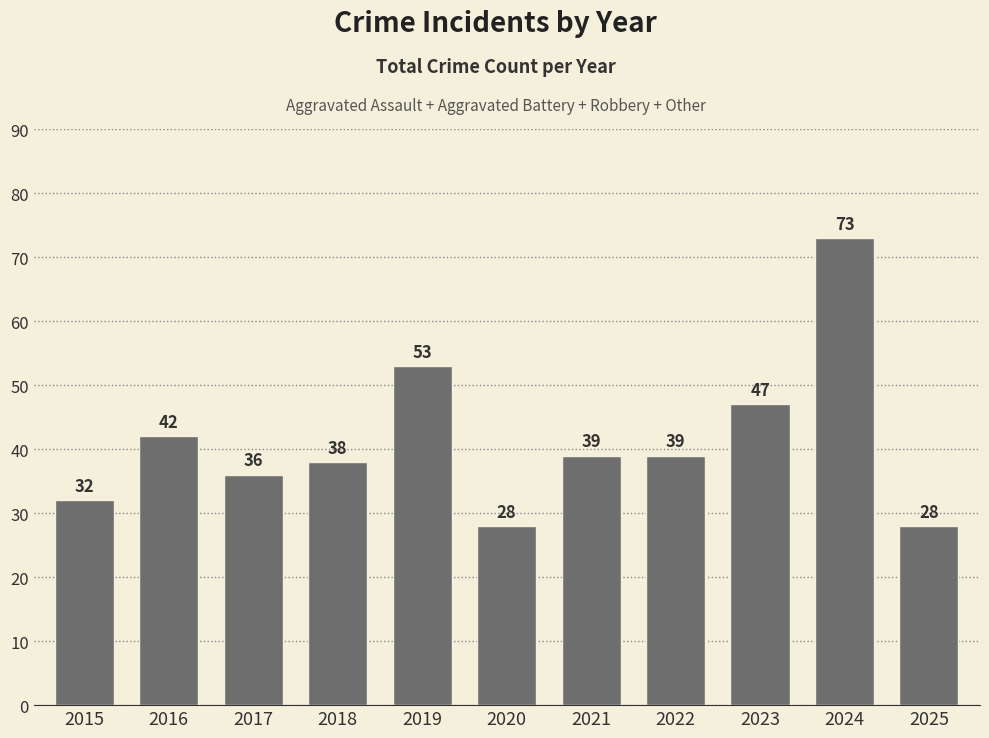

What is the greatest value displayed?

73